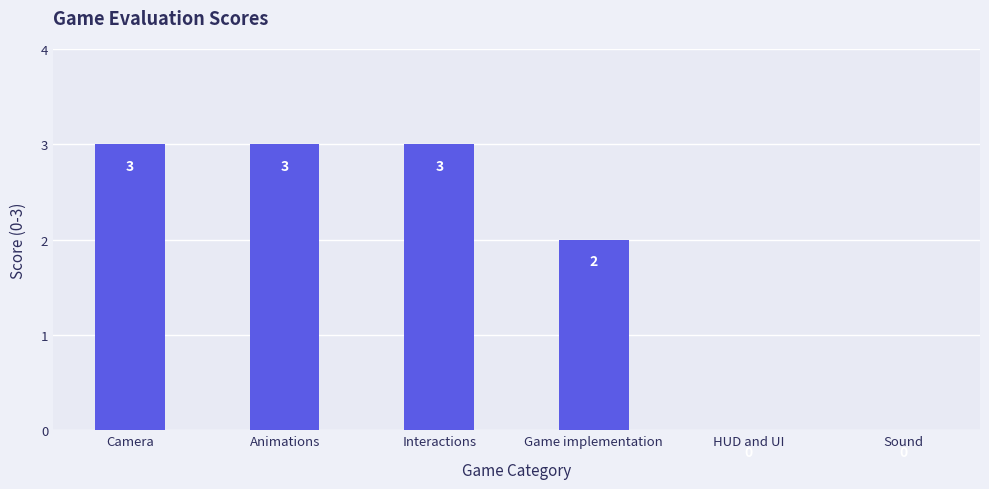

What is the greatest value displayed?

3